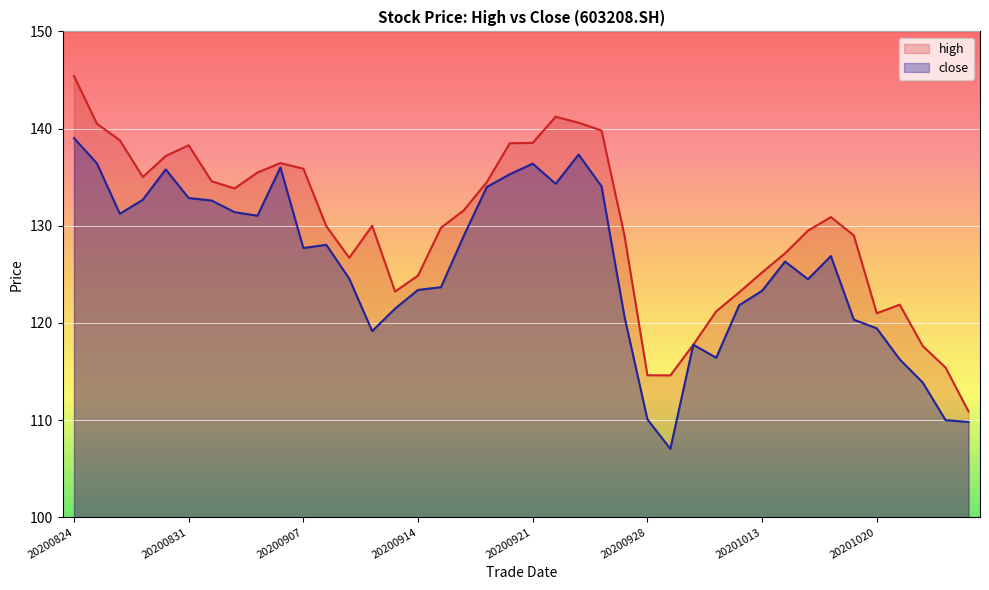

What is the total value across all series at 20201014?

253.5